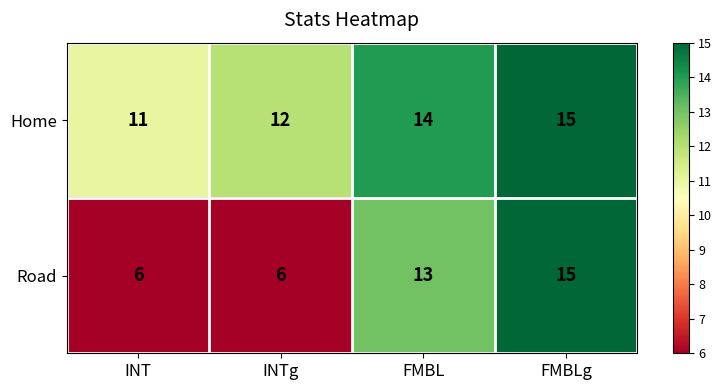

How many Home values are between 12 and 15?

3